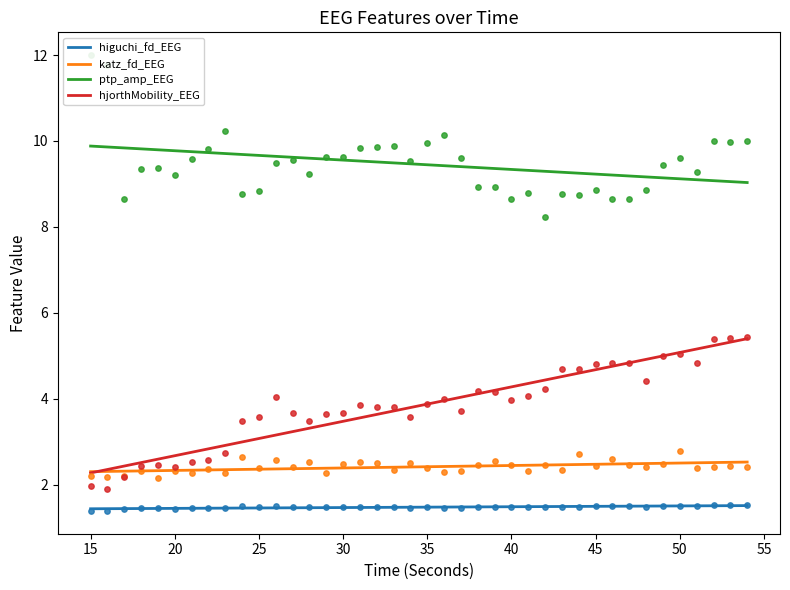

What are all the series names shown in the legend?

higuchi_fd_EEG, katz_fd_EEG, ptp_amp_EEG, hjorthMobility_EEG